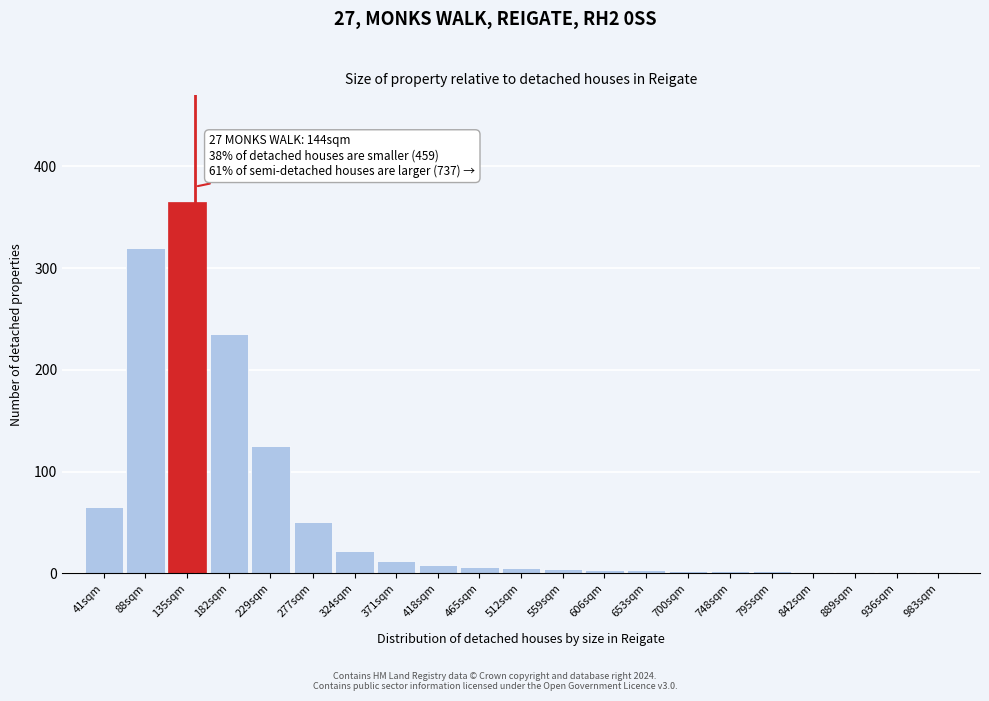

At which category does the chart reach its peak across all series?

135sqm